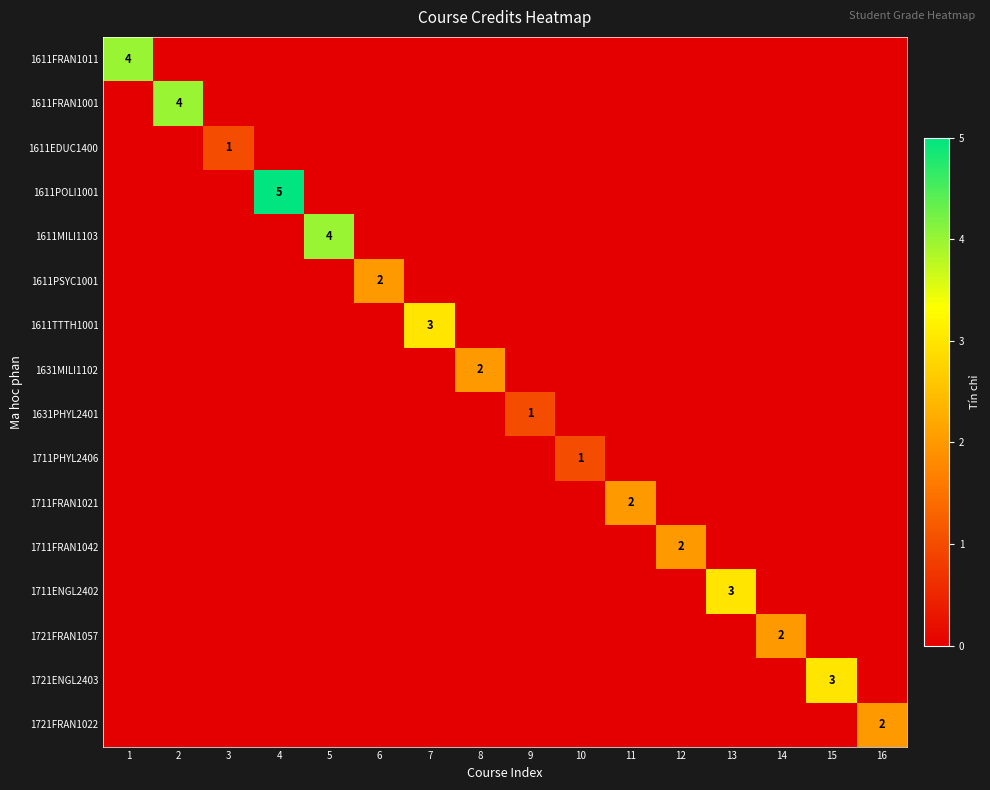

Count the 1711FRAN1042 values in the range 0 to 1.

15